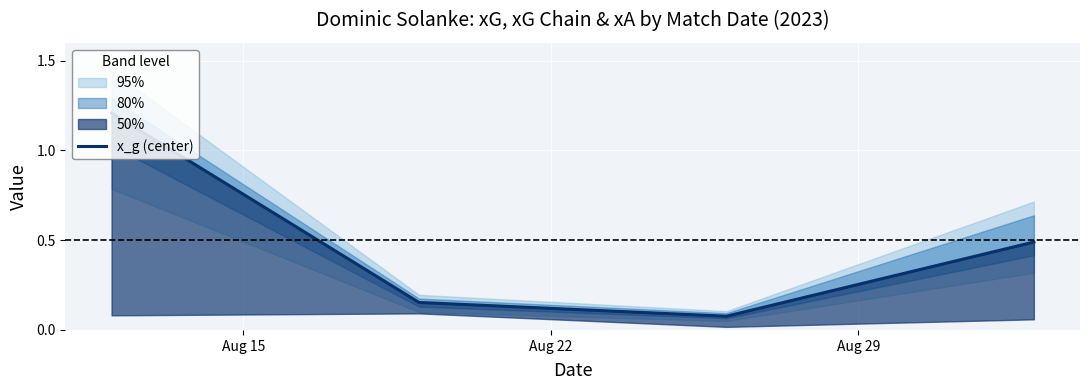

What position from the left is Aug 22?

2